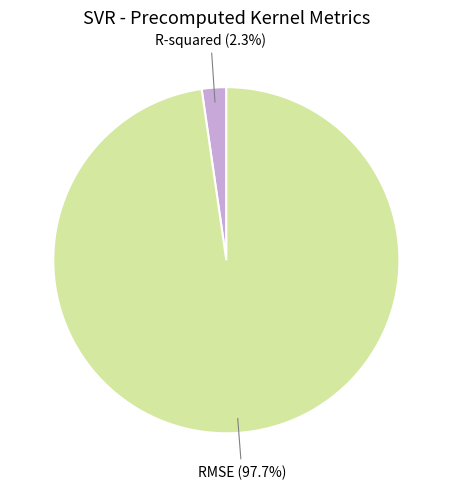

How many segments does this pie chart have?

2